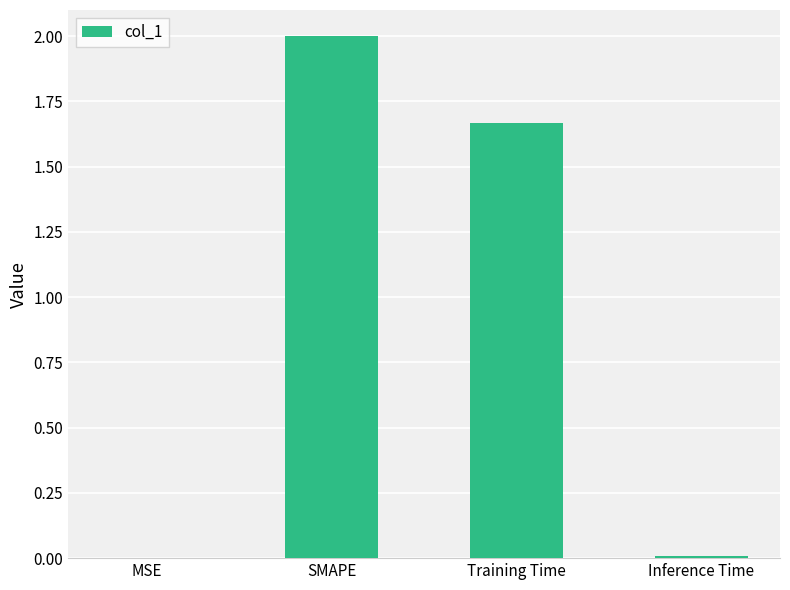

What is the sum of all values?

3.7